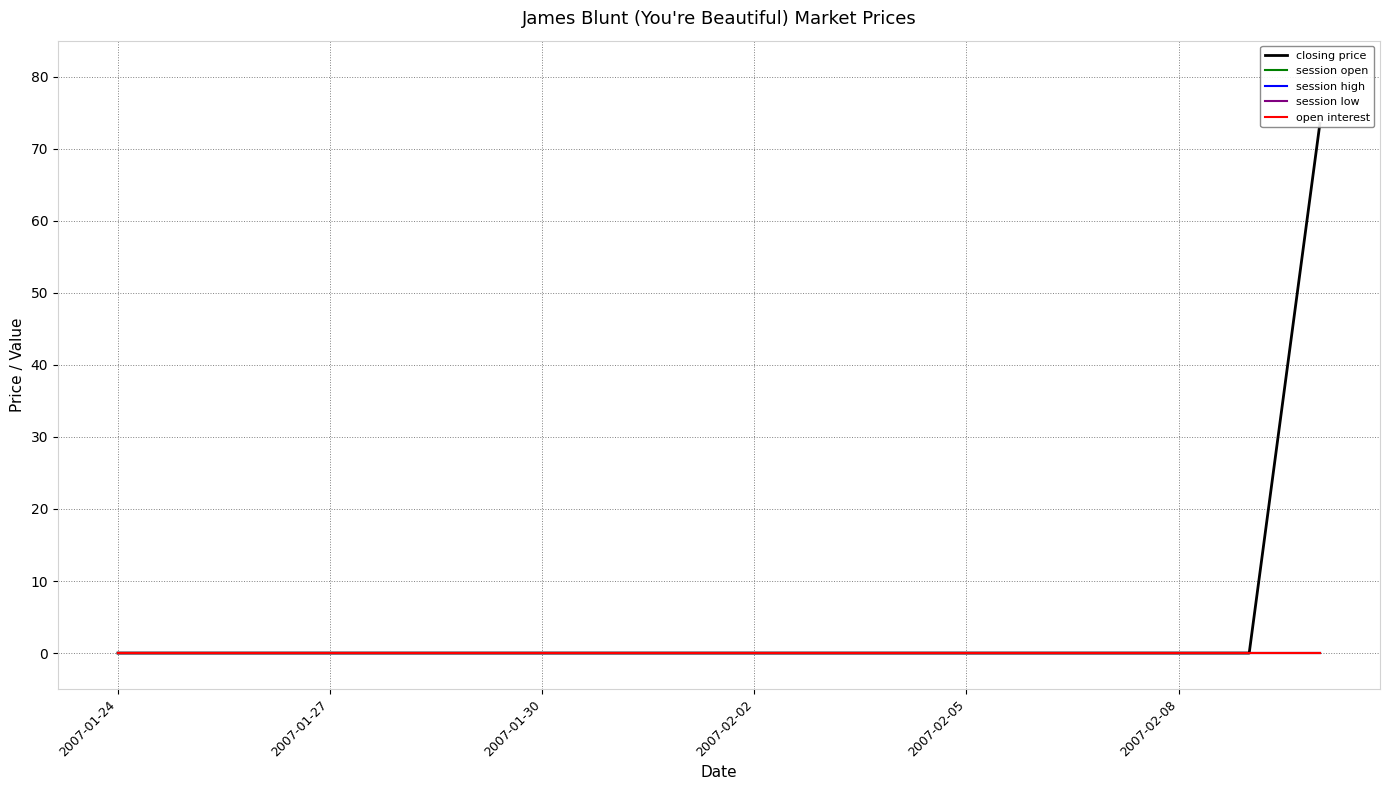

The value of session high at 2007-02-05 is 0.0. True or false?

True